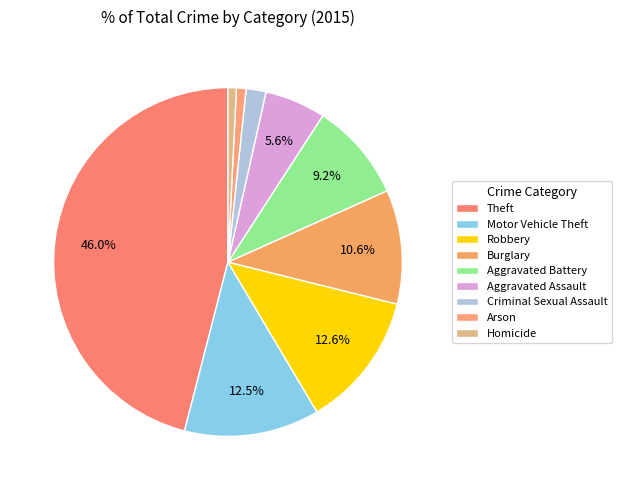

Which category has the smallest portion of the pie?

Homicide